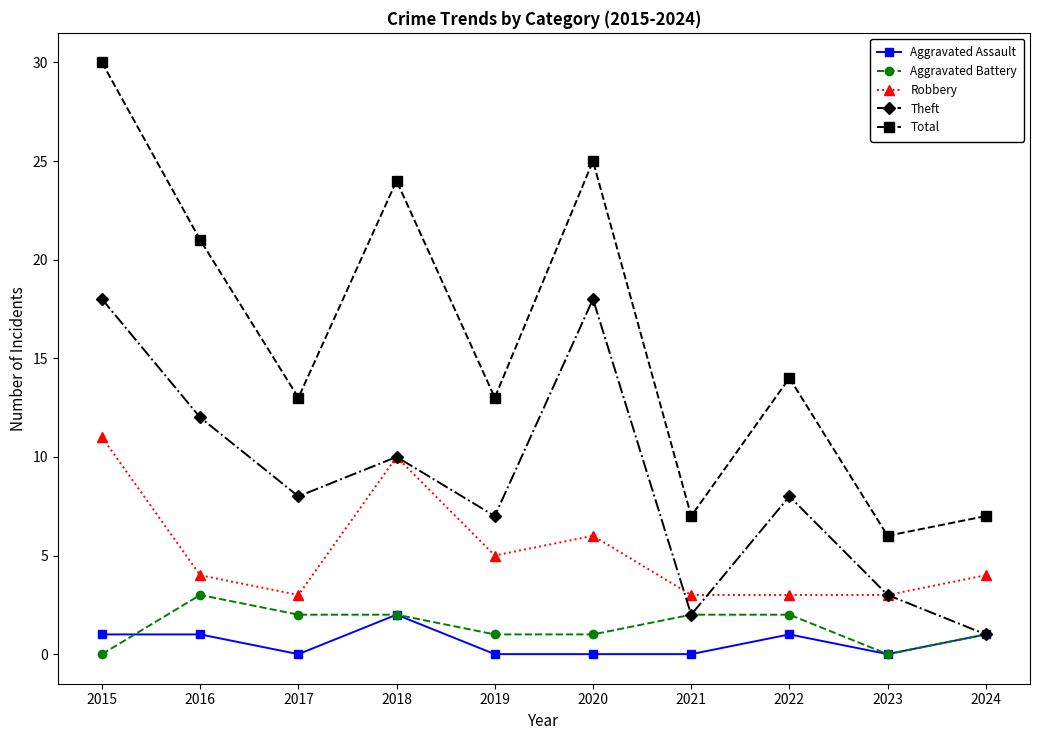

Which series has the largest range (max minus min)?

Total